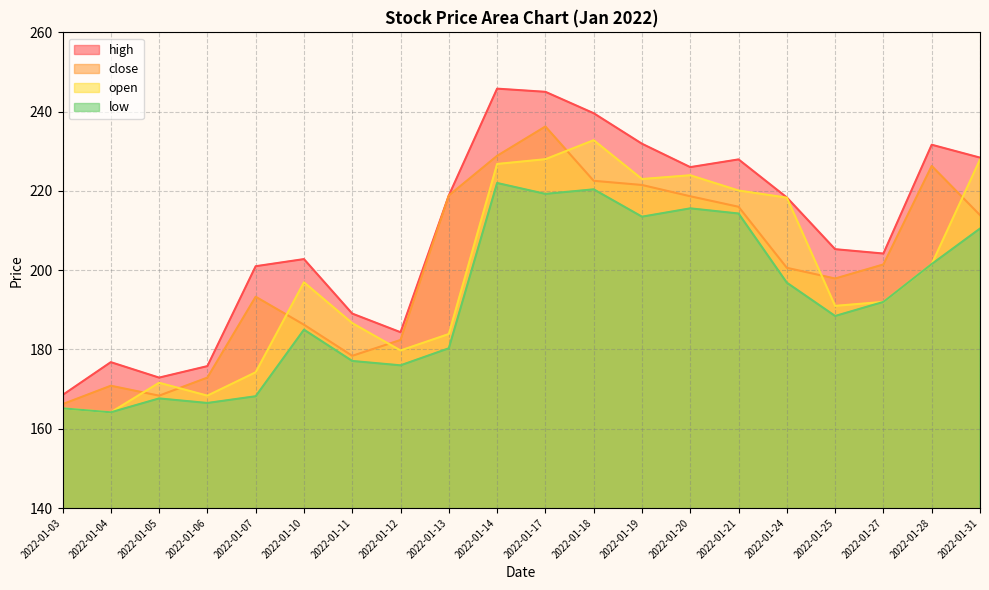

Which category has the highest value across all series?

2022-01-14